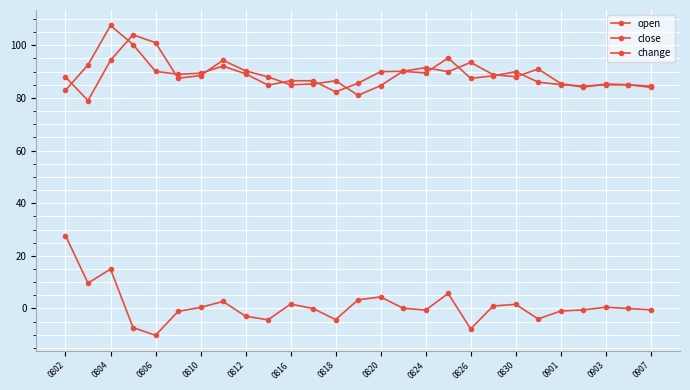

Is this an area chart (filled region under the line)?

No